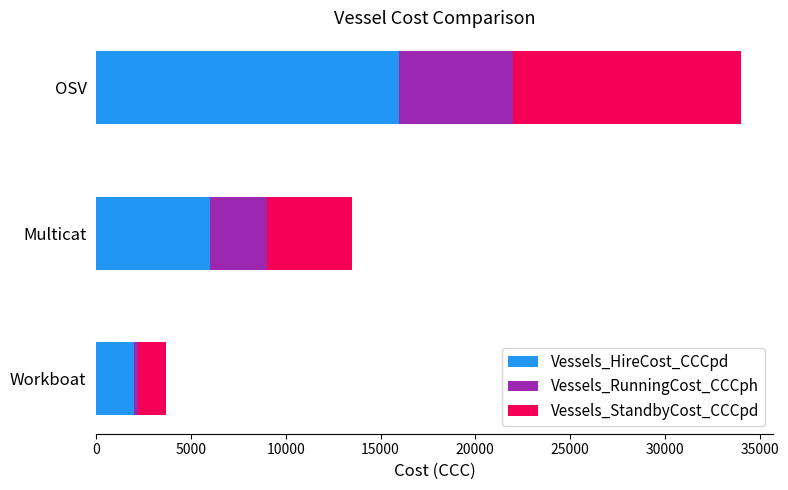

What are all the series names shown in the legend?

Vessels_HireCost_CCCpd, Vessels_RunningCost_CCCph, Vessels_StandbyCost_CCCpd